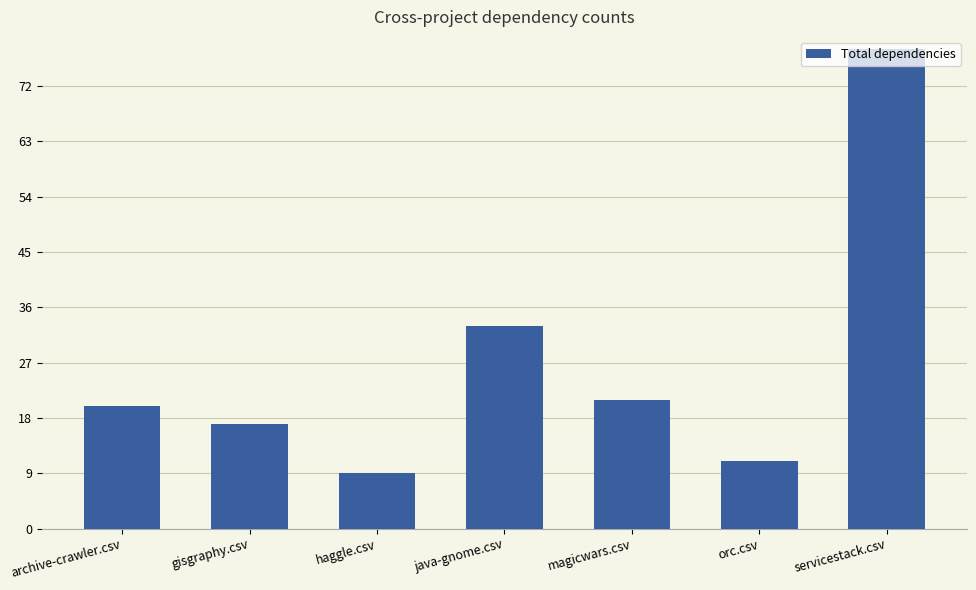

Read the value at orc.csv, to the nearest 5.

10